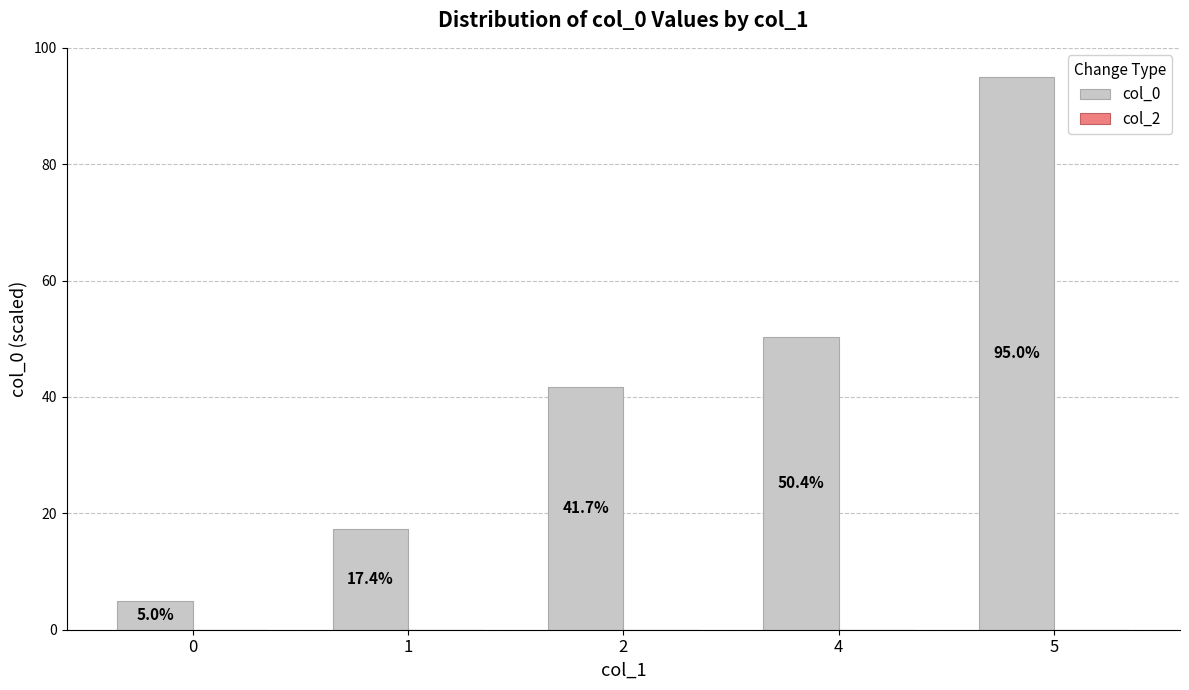

True or false: the data shows 156.2 at 5.

False